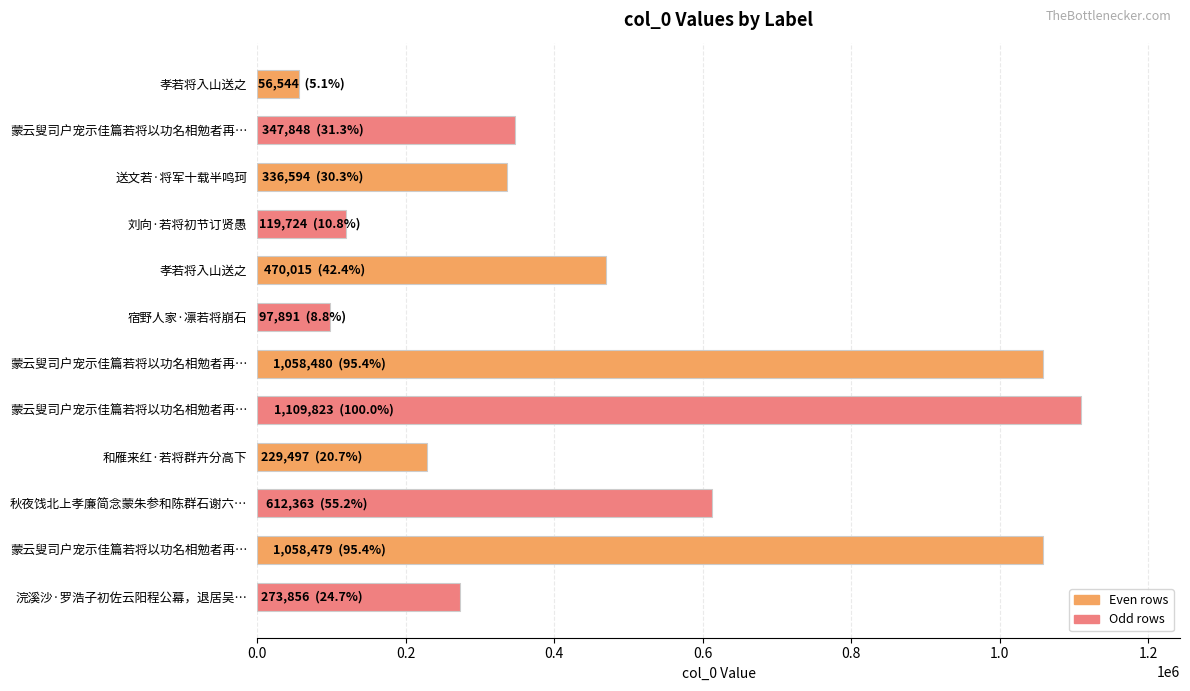

How many values are below 347848?

6